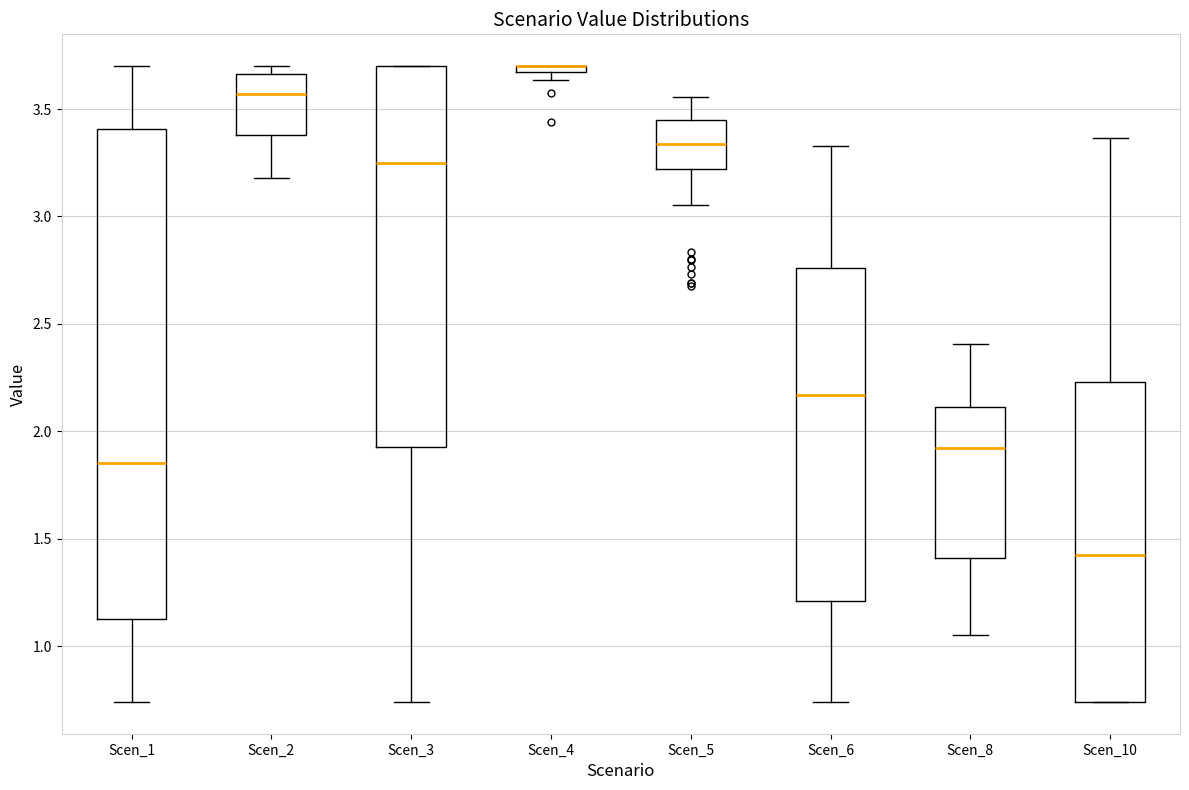

Where is the upper edge of the box for Scen_4 on the y-axis? The values are not printed on the chart, so give them approximately, as read against the axis.

3.70